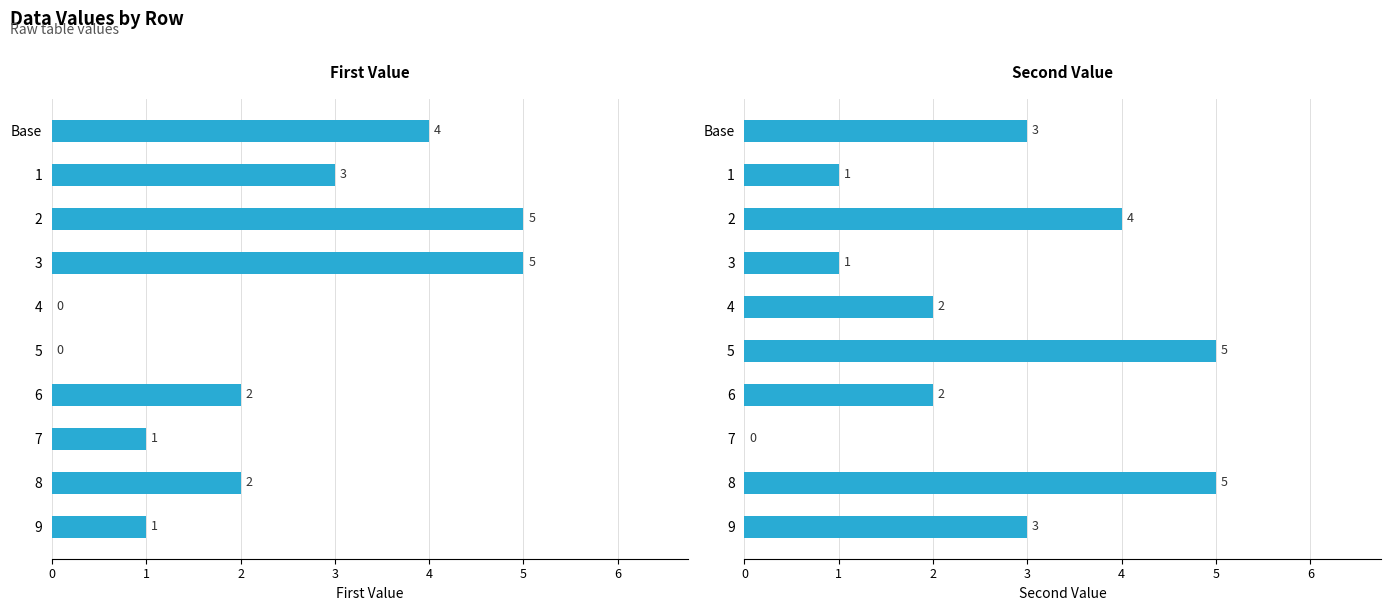

Rank the categories by Second Value value from highest to lowest.

5, 8, 2, Base, 9, 4, 6, 1, 3, 7